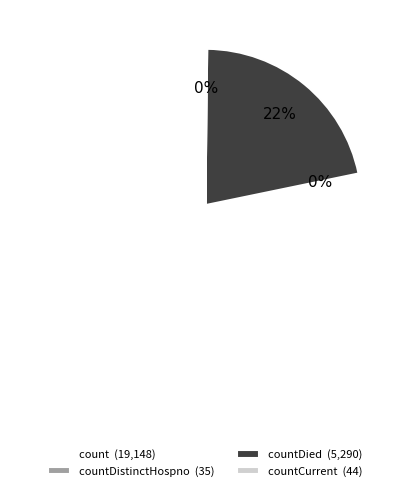

The countDied (5,290) slice represents 22% of the pie. True or false?

True